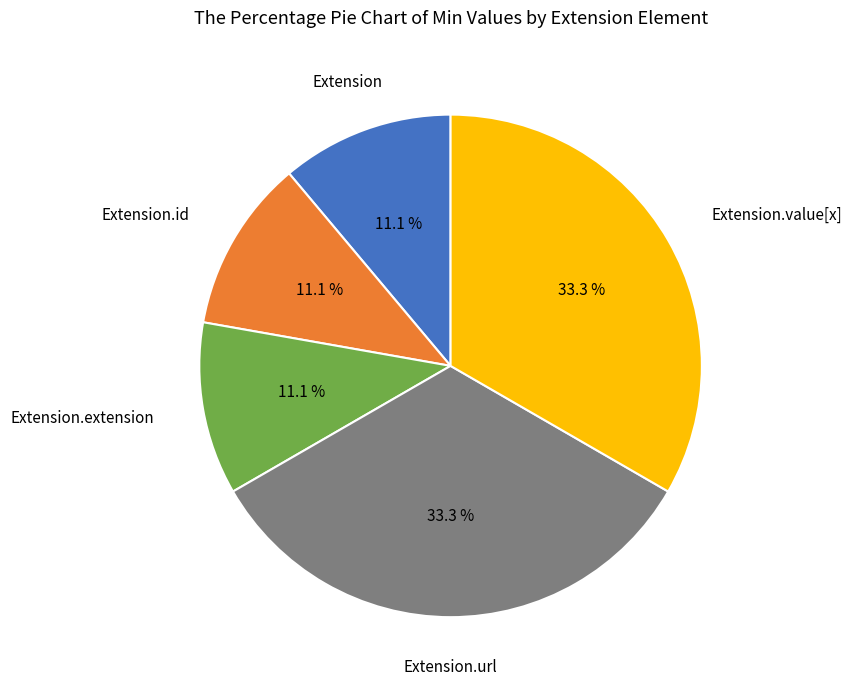

What is the smallest slice in the pie chart?

Extension